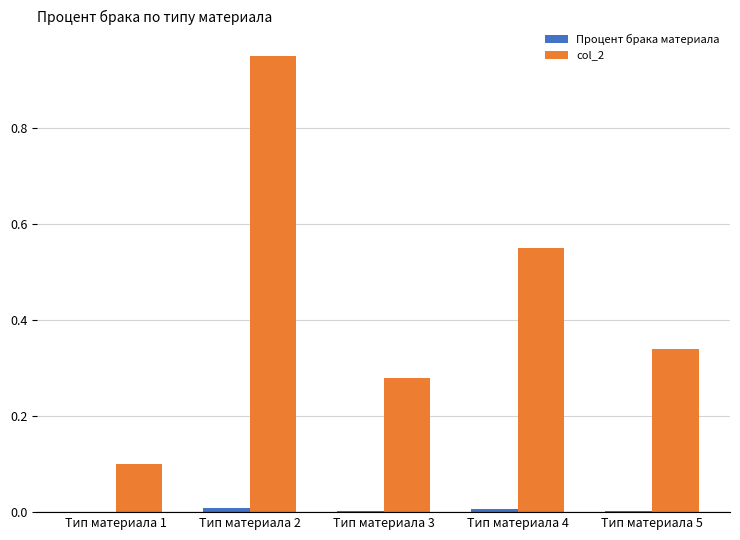

Which series has the largest total across all categories?

col_2